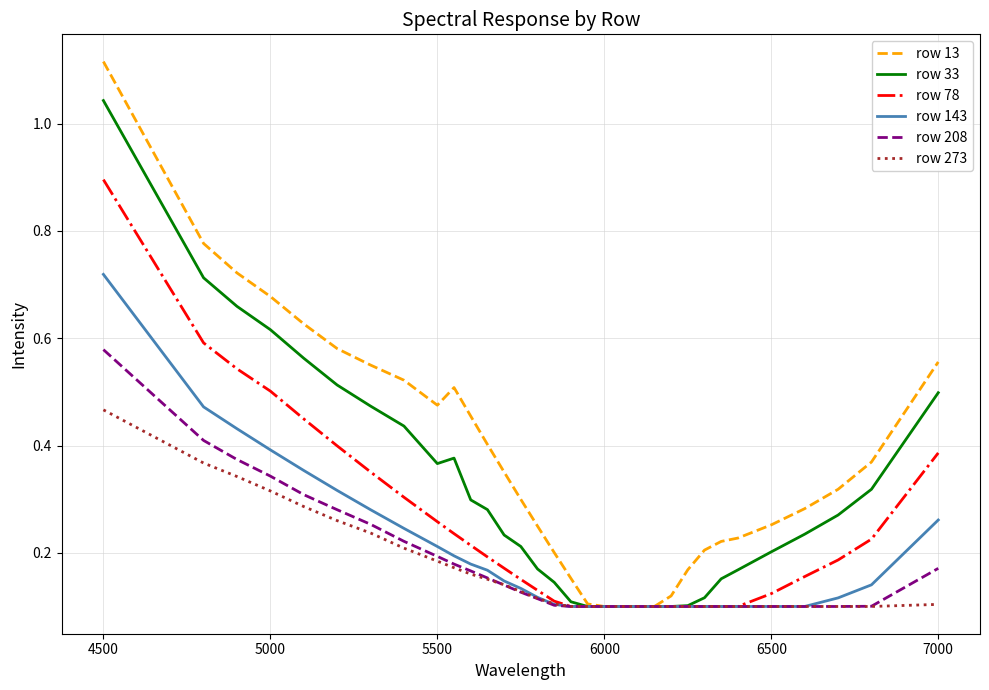

What is the highest value of the row 78 series?

0.9